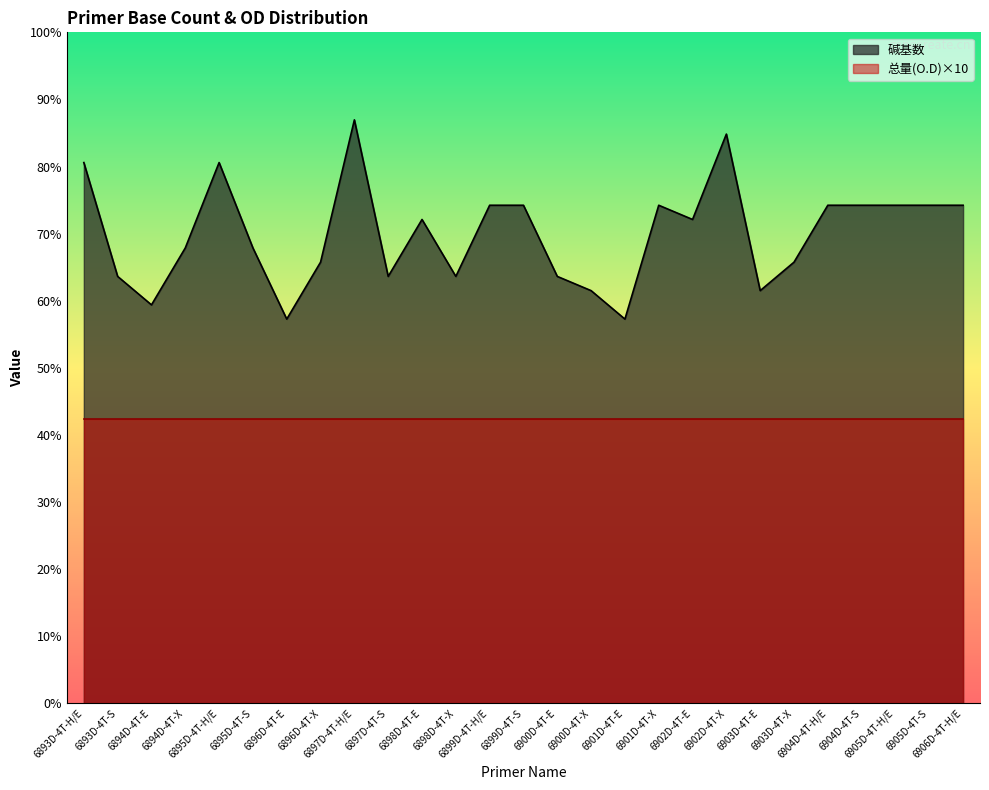

Reading left to right, transcribe all the data shown in this chart.

38	30	28	32	38	32	27	31	41	30	34	30	35	35	30	29	27	35	34	40	29	31	35	35	35	35	35